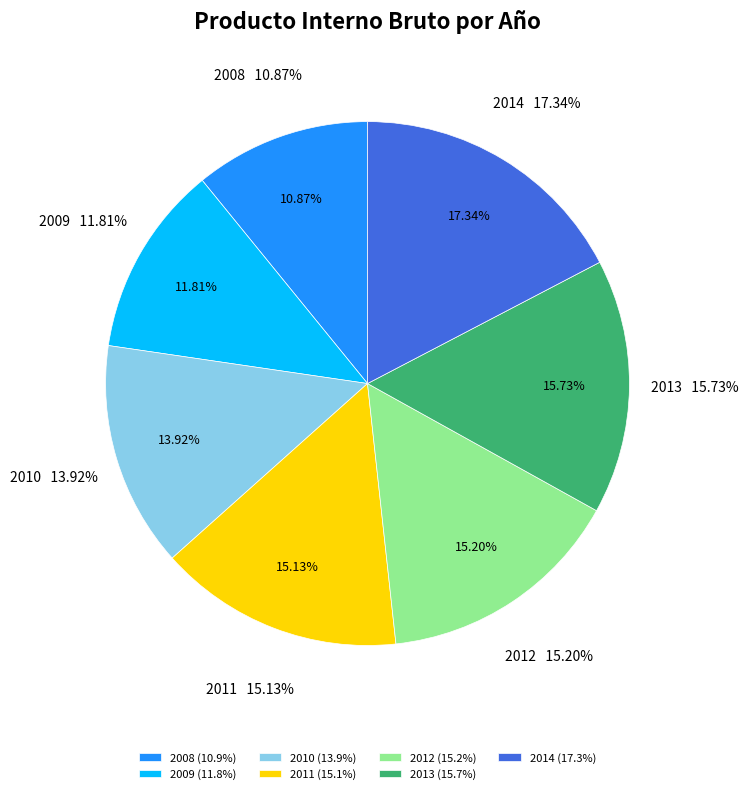

Is 2014 the majority of the pie?

No